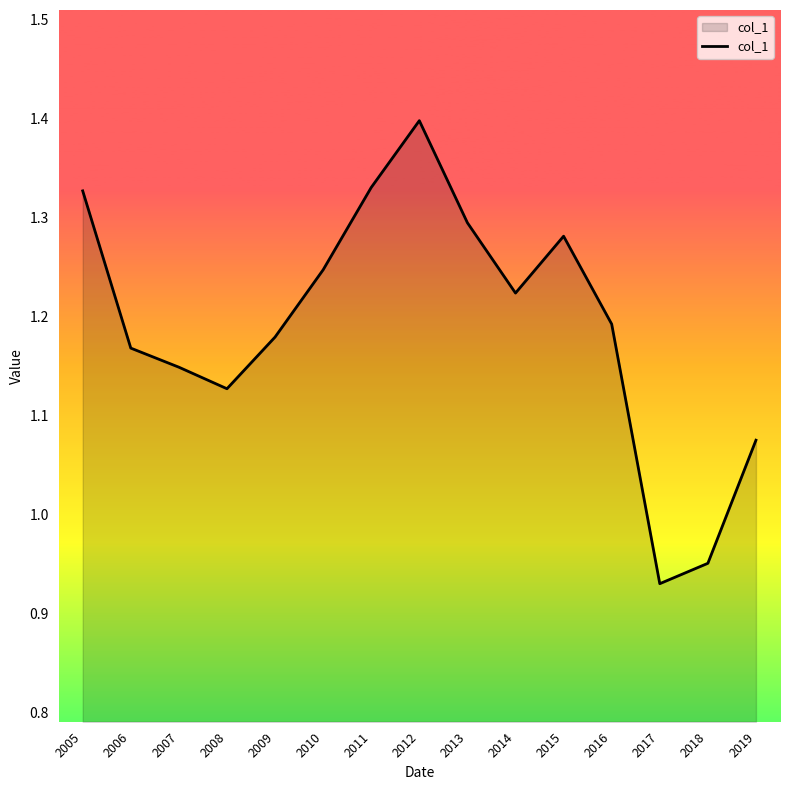

The chart shows a value of 1.4 at 2012. True or false?

True